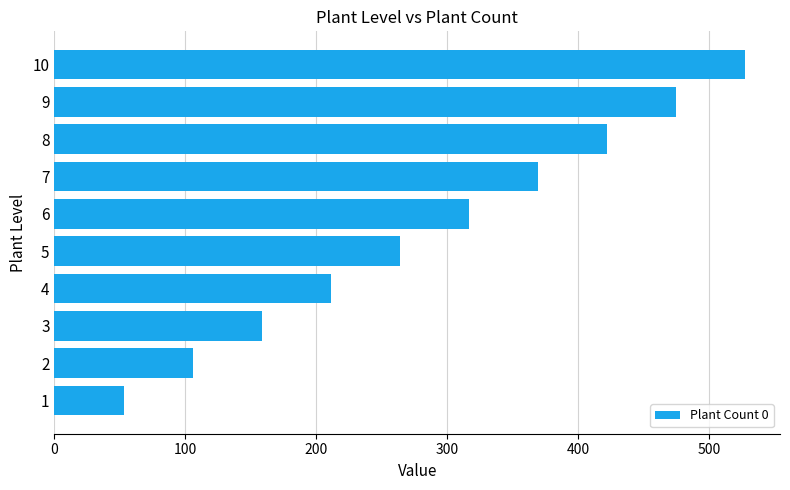

Is it true that the value at 1 is 52.8?

True